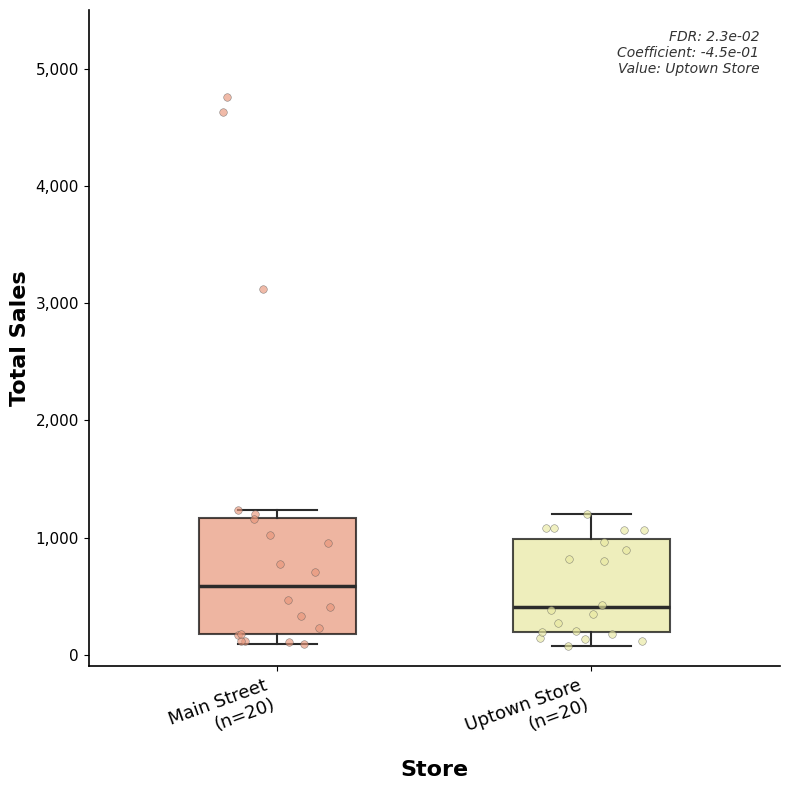

Comparing the boxes themselves (not the whiskers), which one is the tallest?

Main Street (n=20)